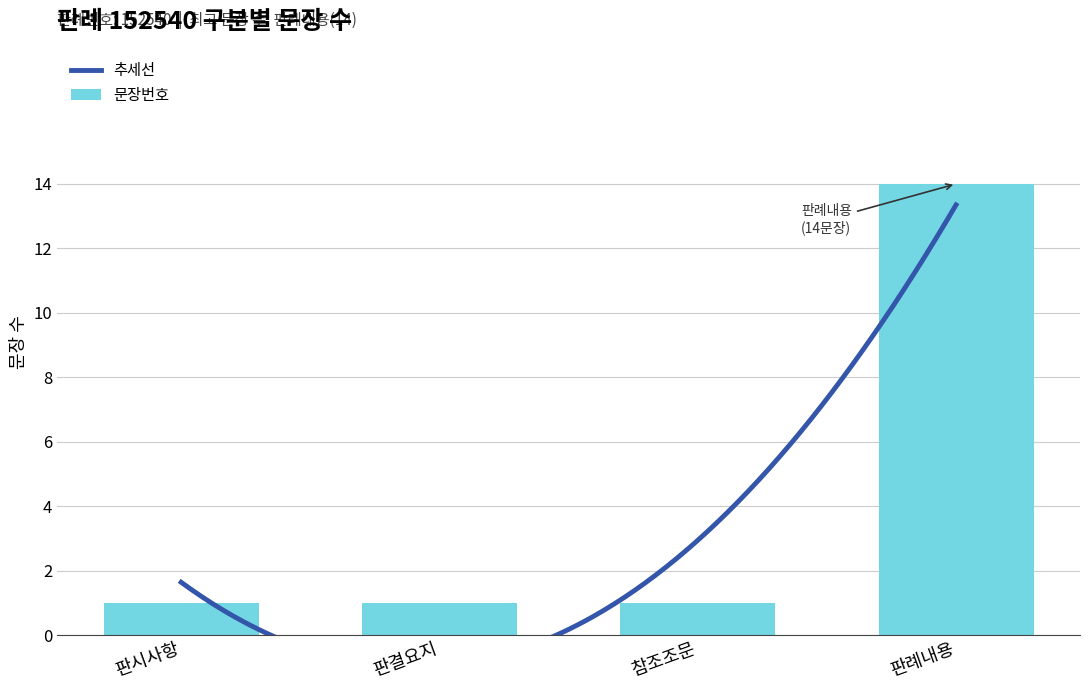

The value at 판례내용(7) is 12. True or false?

False